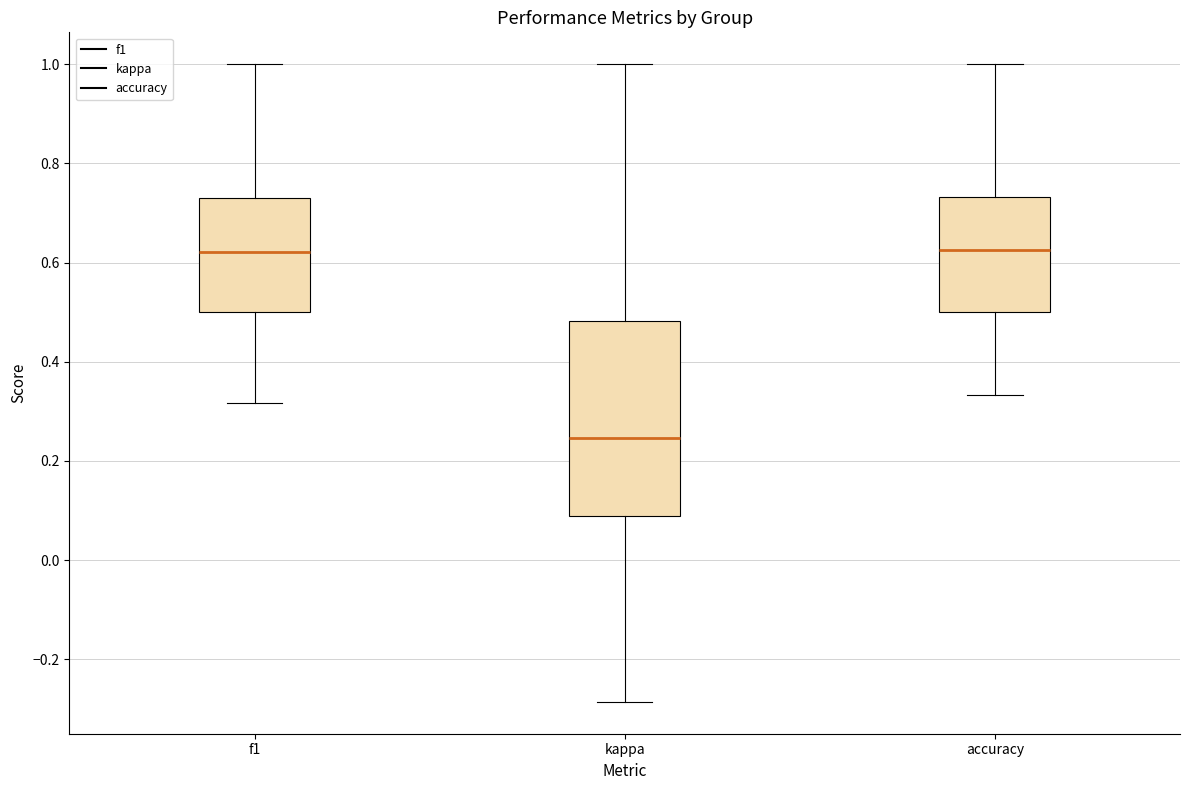

Which box is the tallest, from its lower edge to its upper edge?

kappa